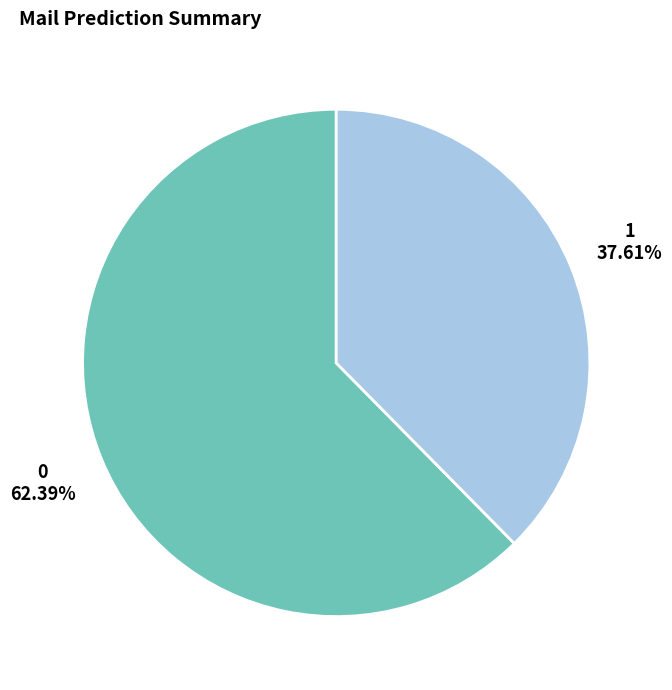

Which slice is the smallest?

1